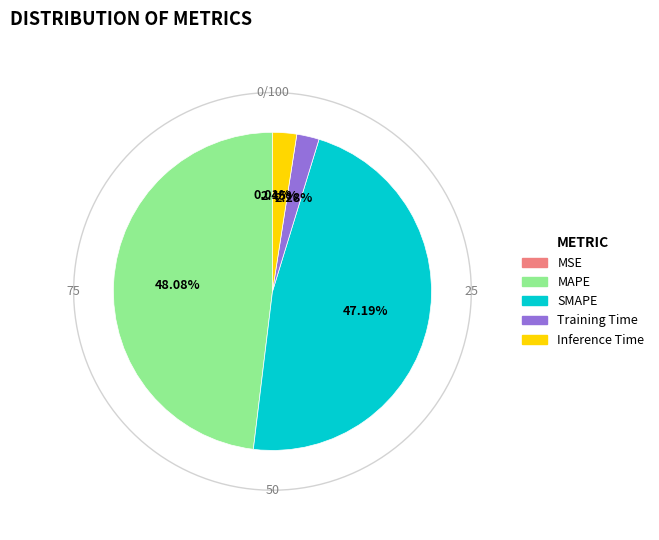

Between SMAPE and MAPE, which is larger?

MAPE